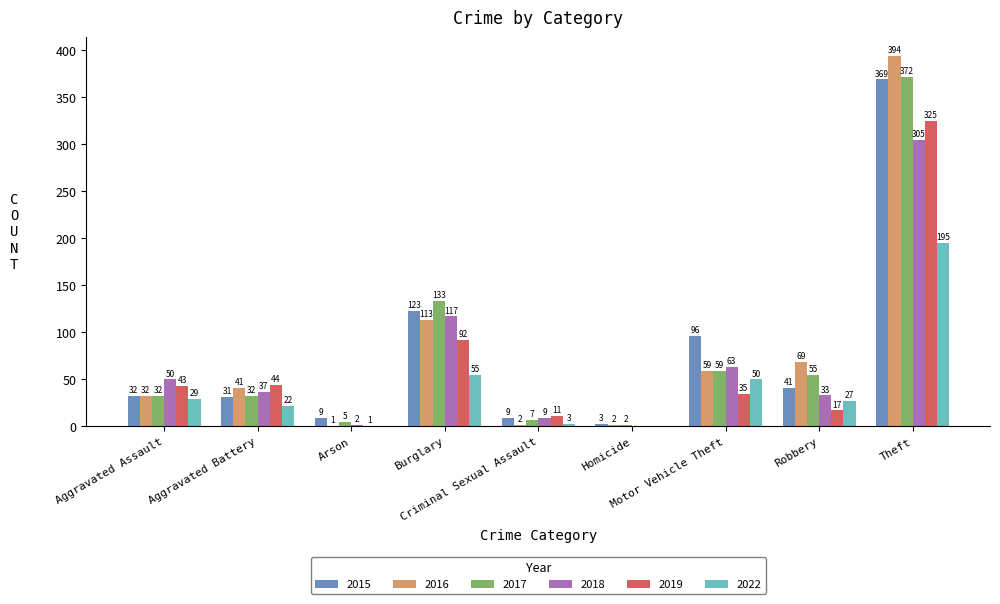

What is the difference between the 2019 values at Burglary and Criminal Sexual Assault?

81